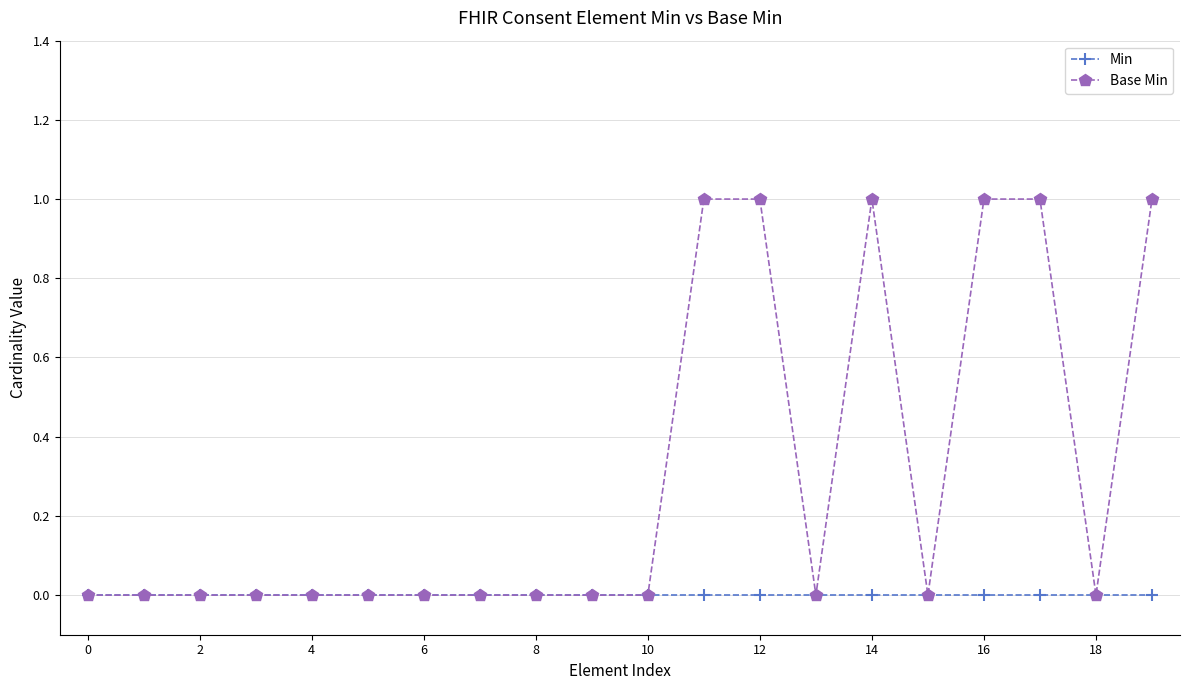

Which series has the largest range (max minus min)?

Base Min